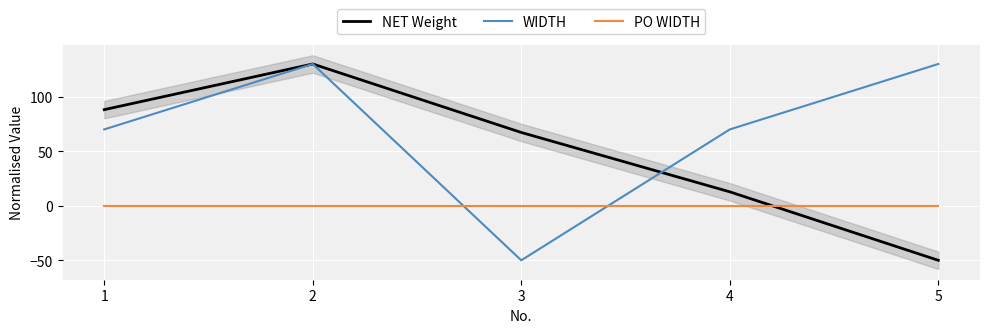

How many intersections are there between PO WIDTH and NET Weight?

1